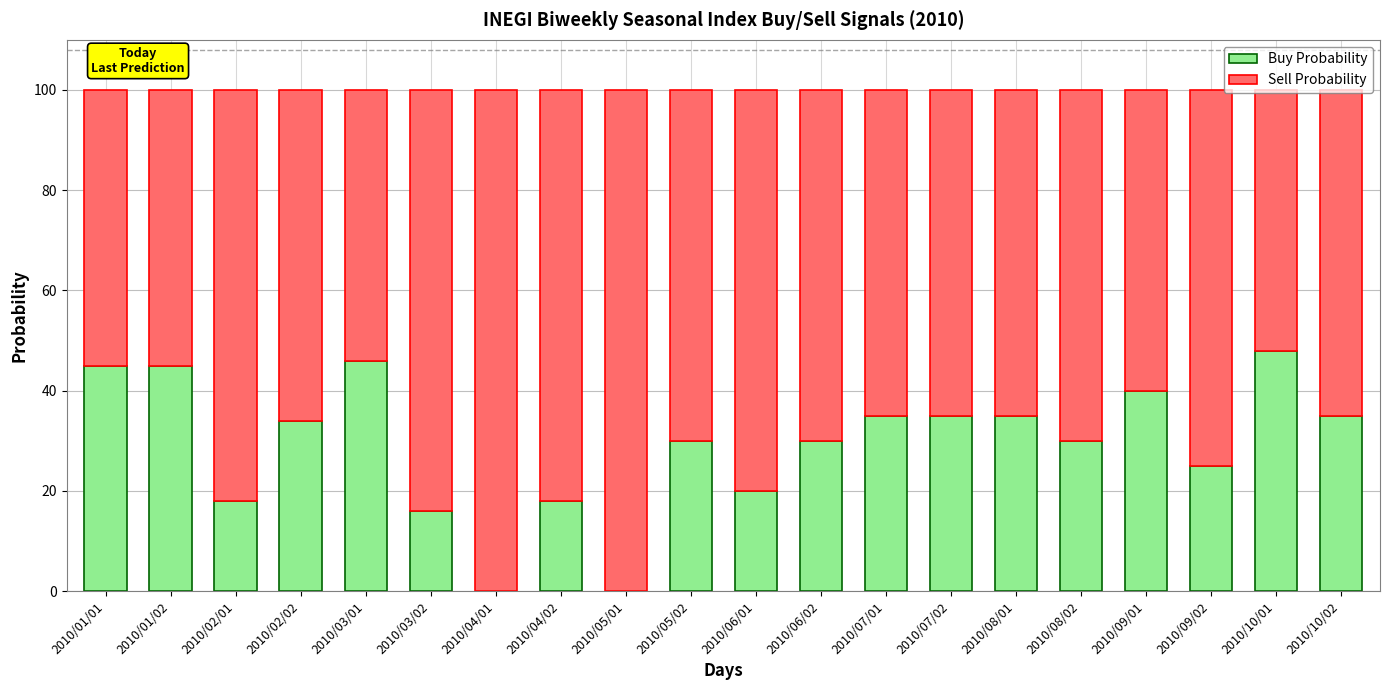

What is the sum of all Buy Probability values?

585